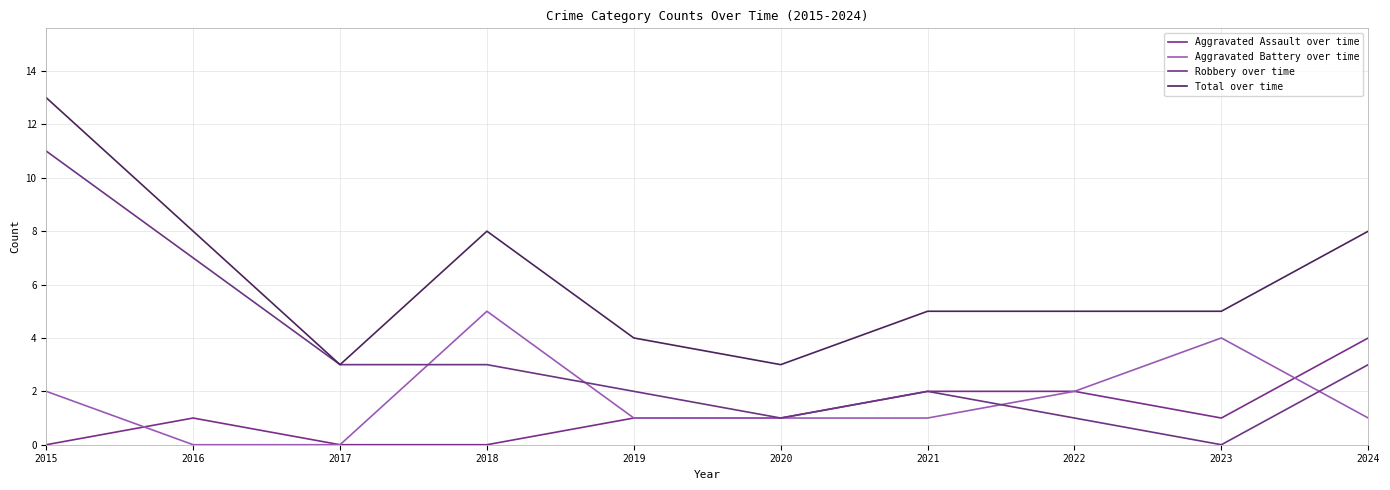

How many Aggravated Assault over time values are between 0 and 2?

9